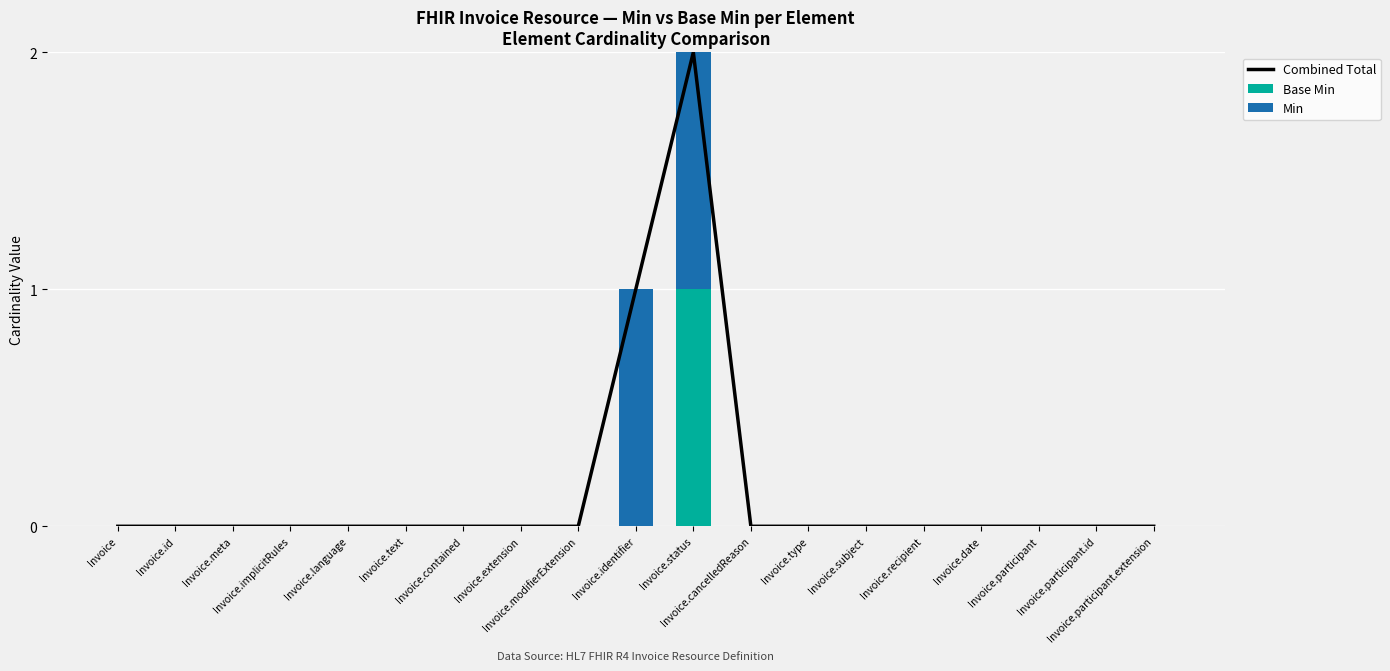

The Min series shows 1 at Invoice.contained. True or false?

False